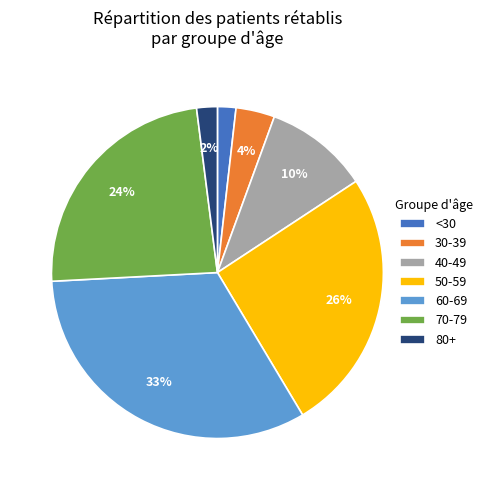

How many slices are in this pie chart?

7